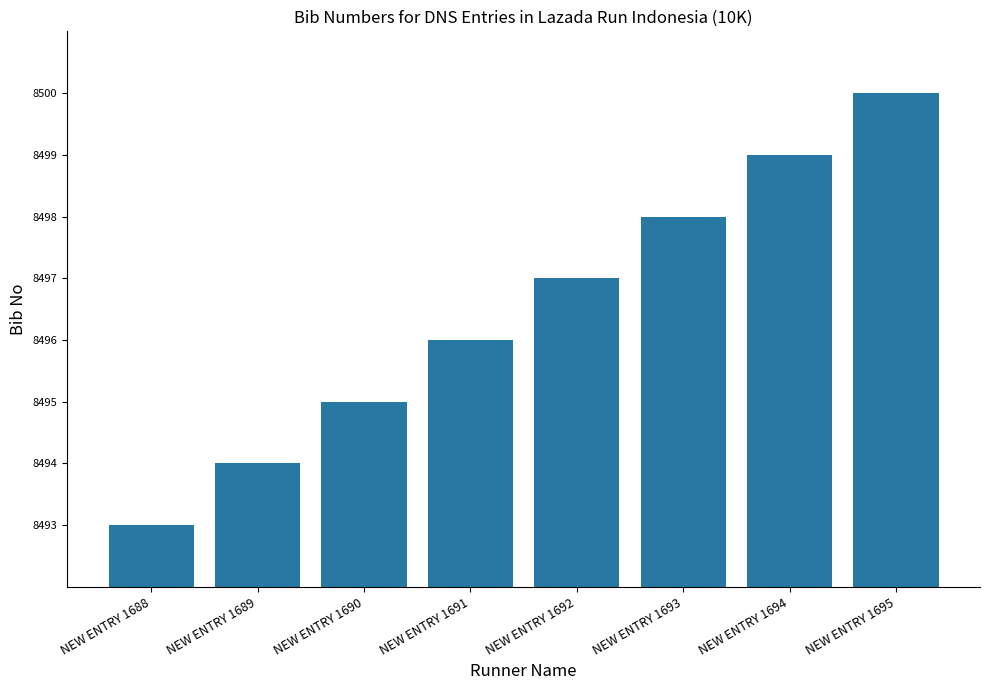

How many values are between 8495 and 8499?

5